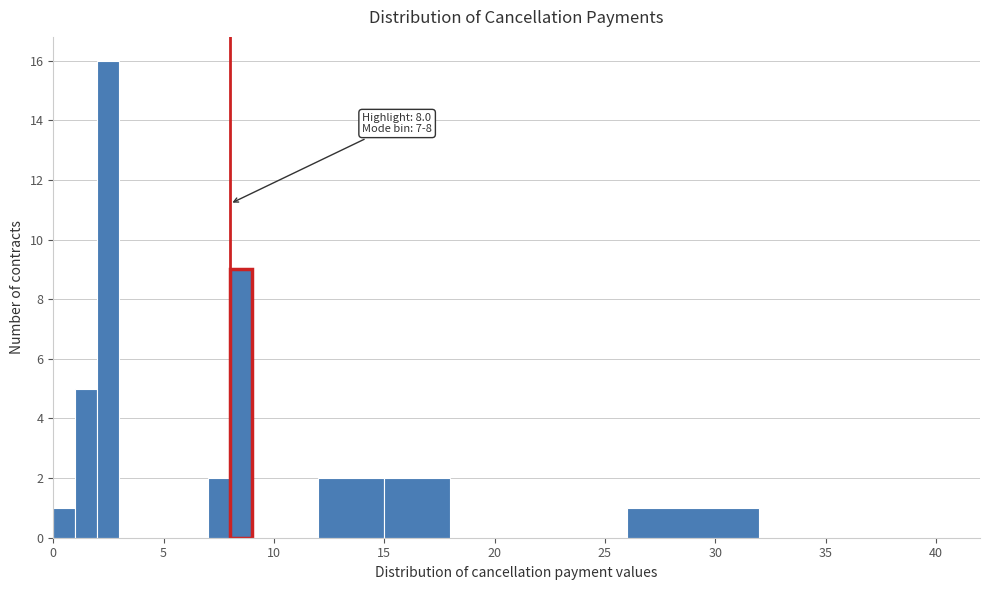

Read against the x-axis, roughly where is the centre of the tallest bar?

2.5